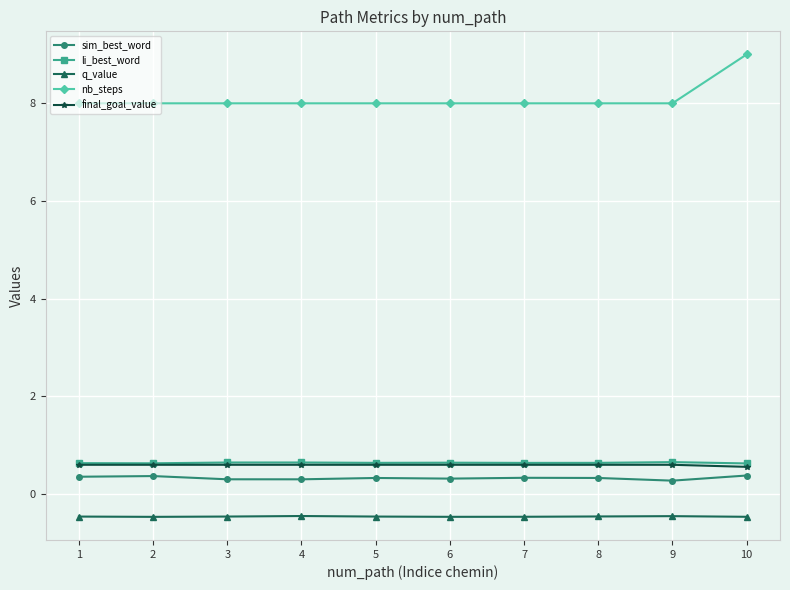

What is the difference between the highest and lowest values at 6?

8.5